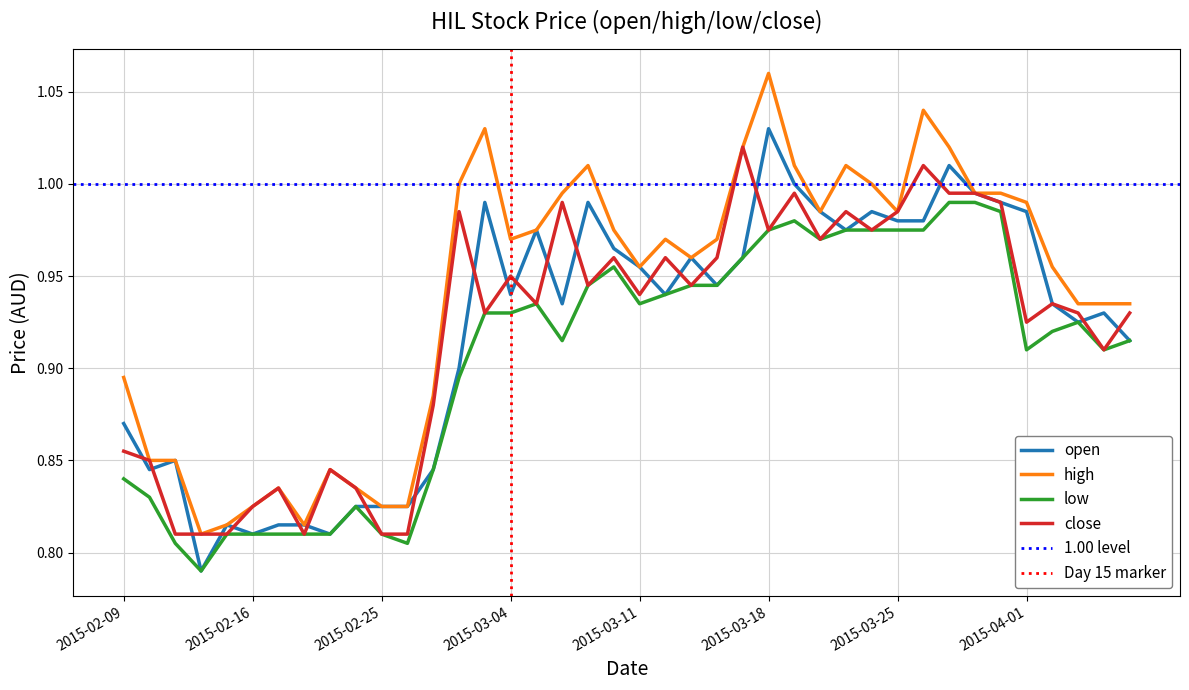

At how many categories does at least one series exceed 0?

40